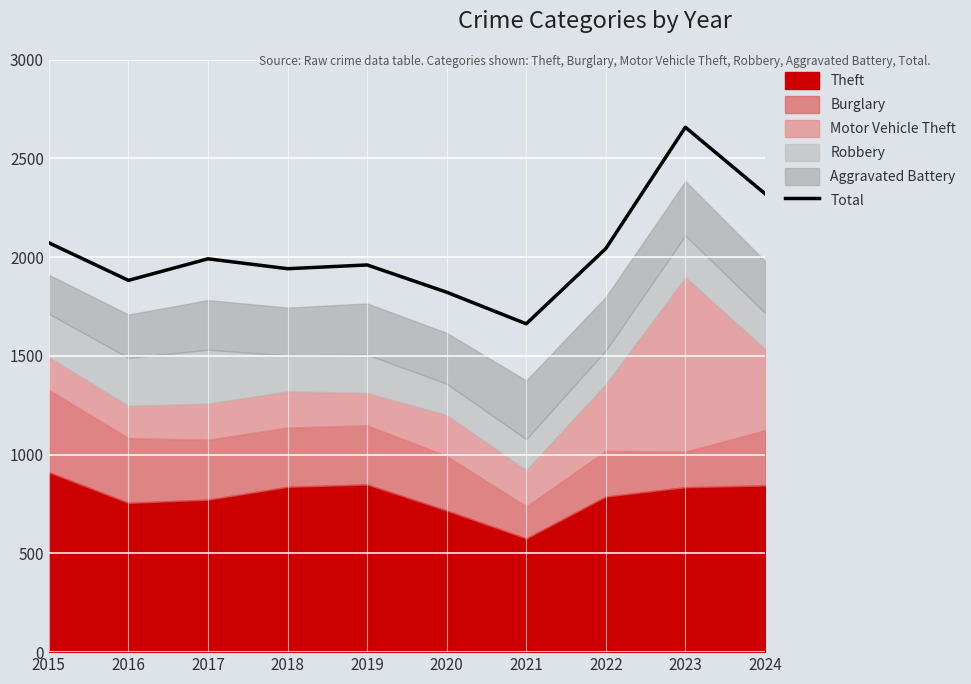

Reading right to left, extract all data points from this chart.

2321	2657	2043	1662	1822	1960	1941	1991	1882	2072